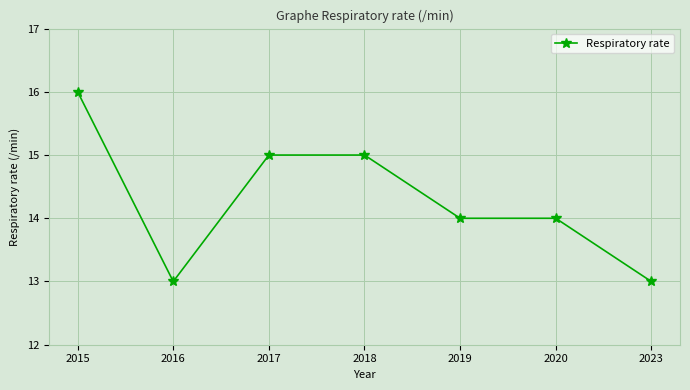

Is it true that the value at 2020 is 14?

True